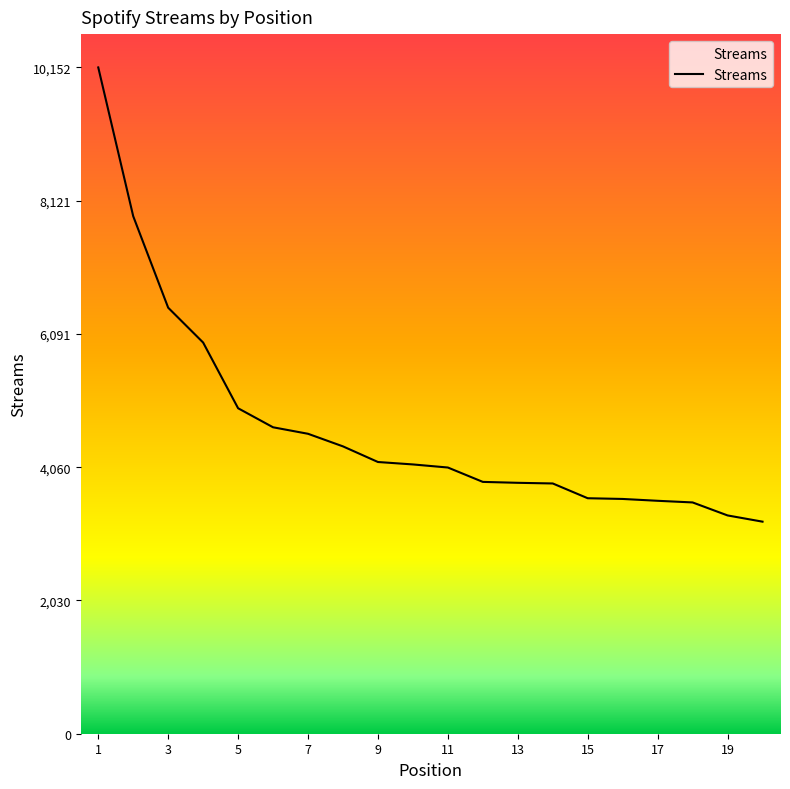

What is the difference between the maximum and minimum values?

6921